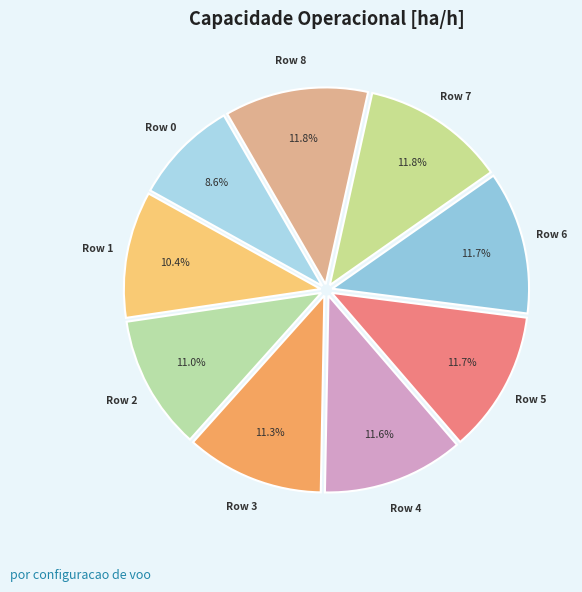

How many segments does this pie chart have?

9